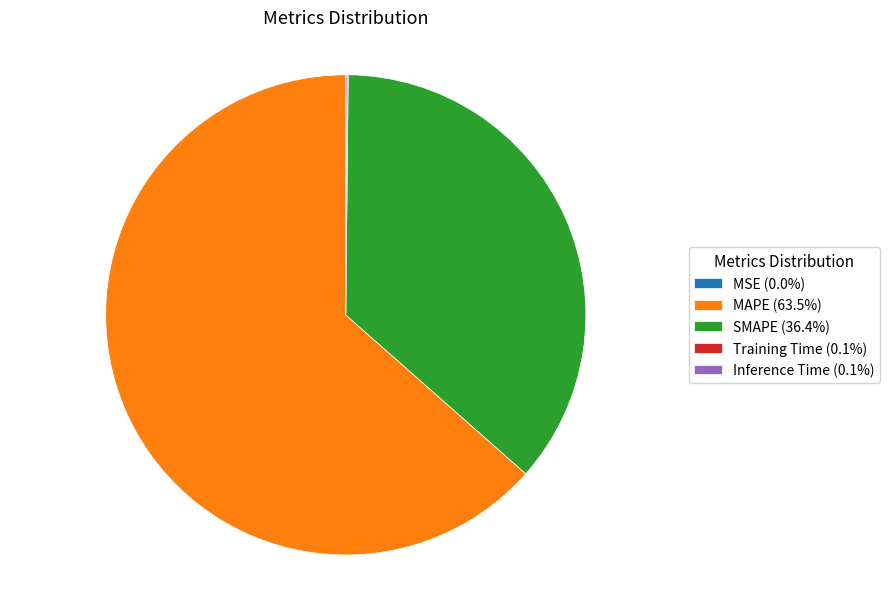

Approximately how many times larger is the value at SMAPE (36.4%) compared to MAPE (63.5%)?

0.6